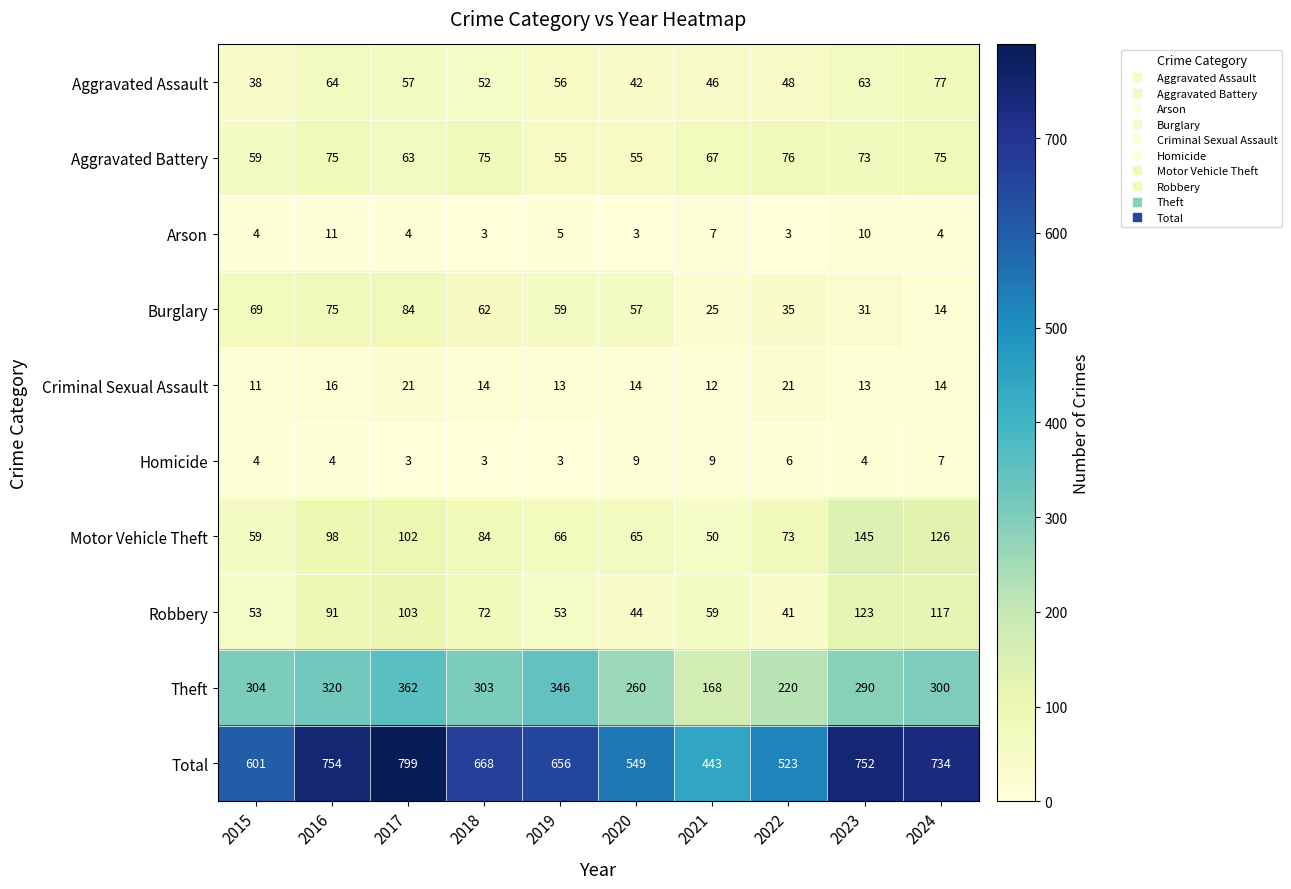

What is the maximum value shown in the chart?

799